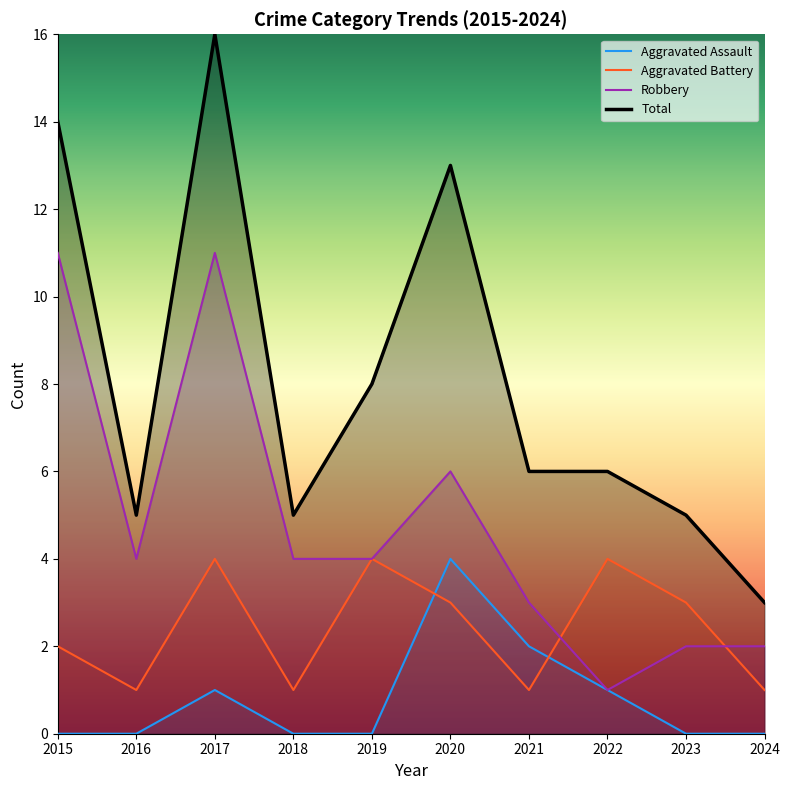

How many interior local peaks does the Aggravated Battery series have?

3